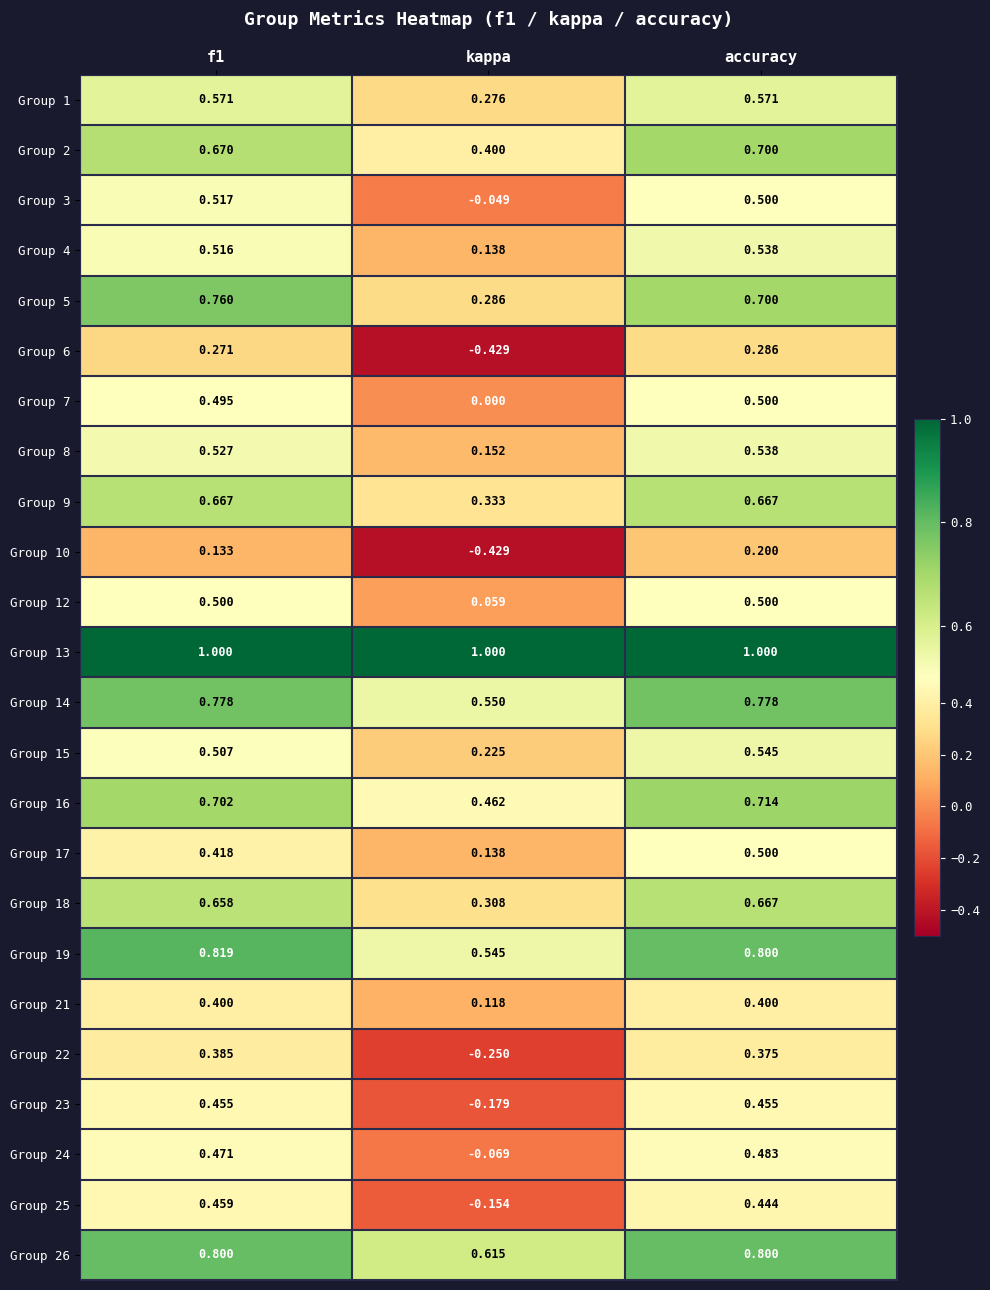

Is the value of Group 25 at accuracy greater than the value of Group 24 at f1?

No